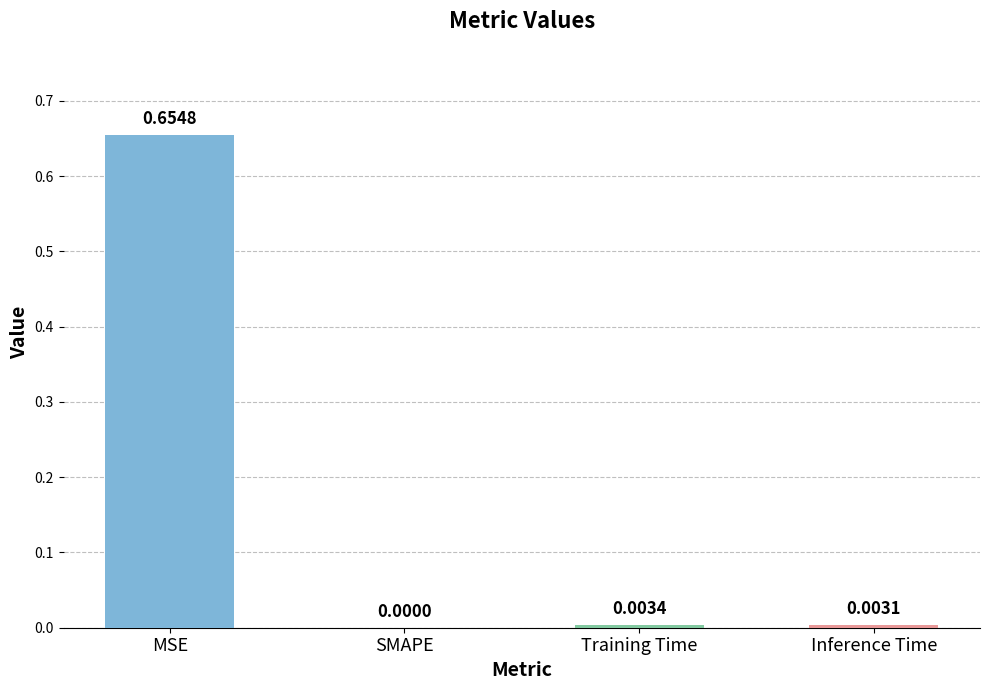

What is the change in value from MSE to SMAPE?

-0.7